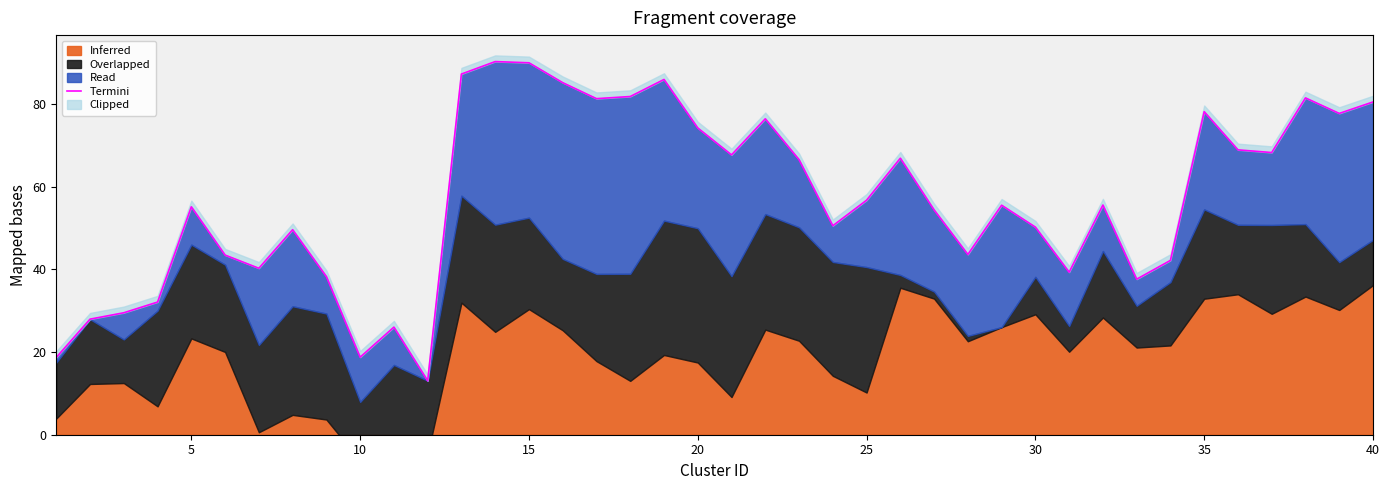

How many points are lower than both their immediate neighbors (excluding endpoints)?

11